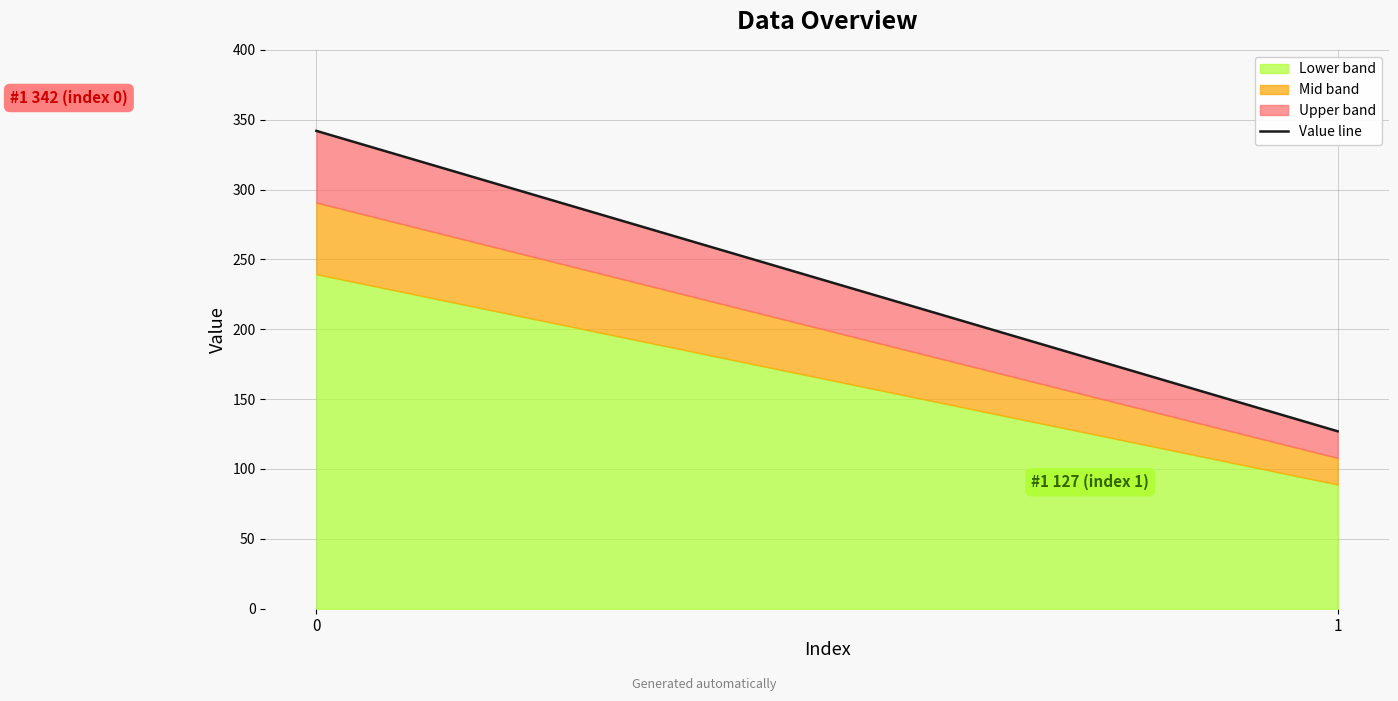

Rank the categories by value from highest to lowest.

0, 1